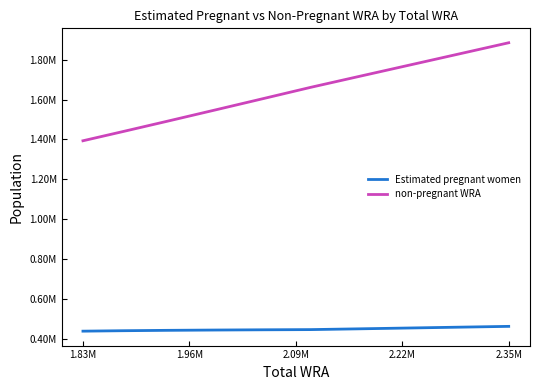

True or false: Estimated pregnant women and non-pregnant WRA intersect in this chart.

False